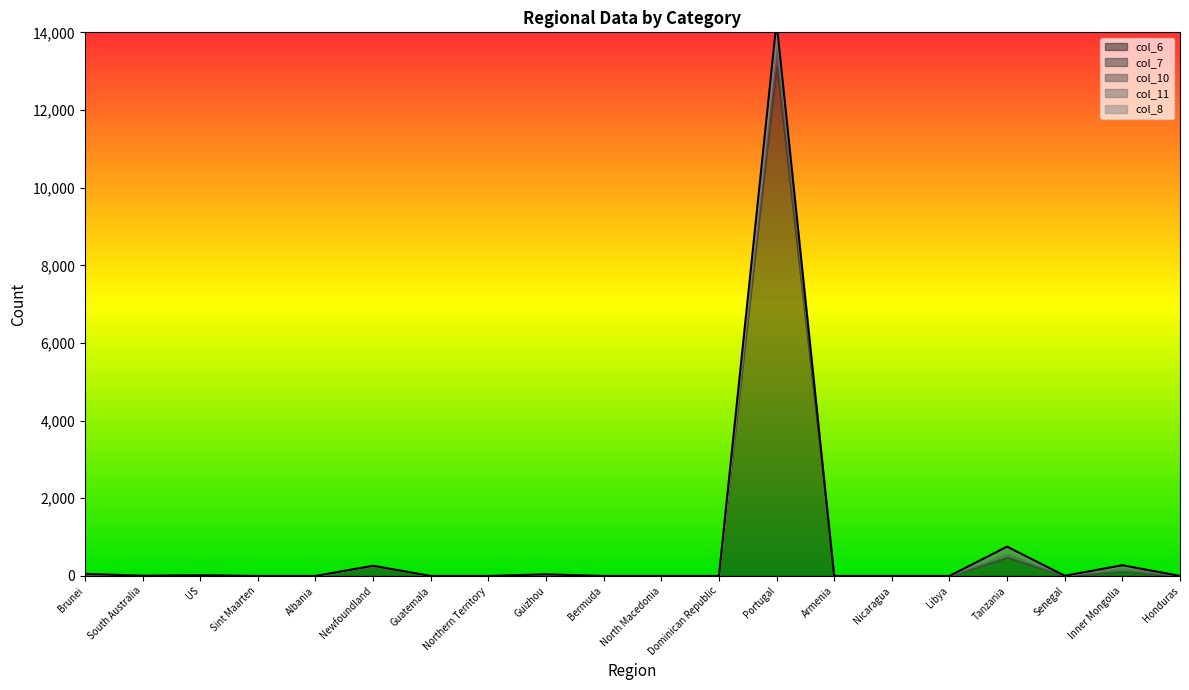

The value of col_11 at Northern Territory is 0. True or false?

True